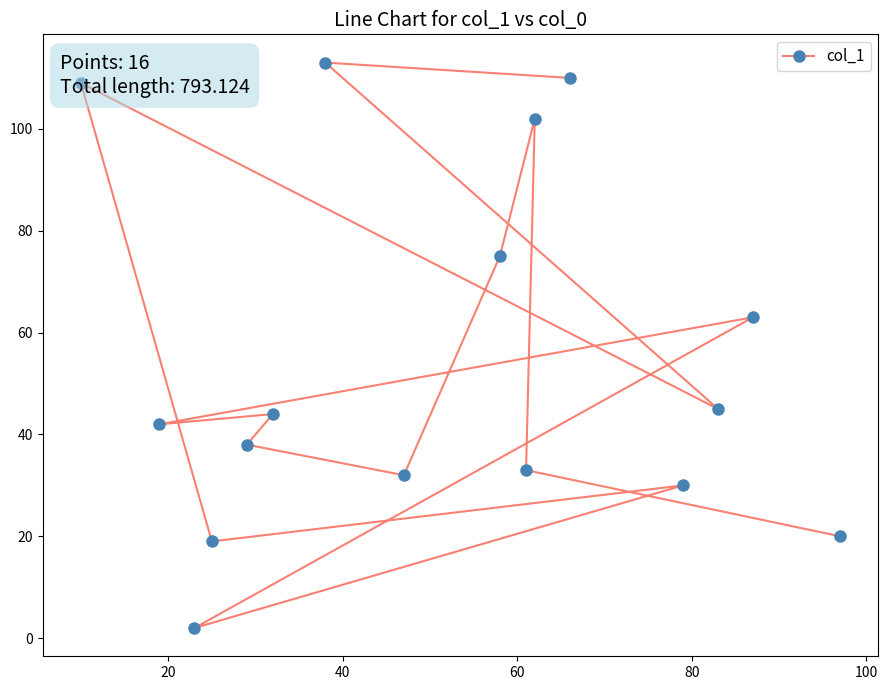

What is the average value?

55